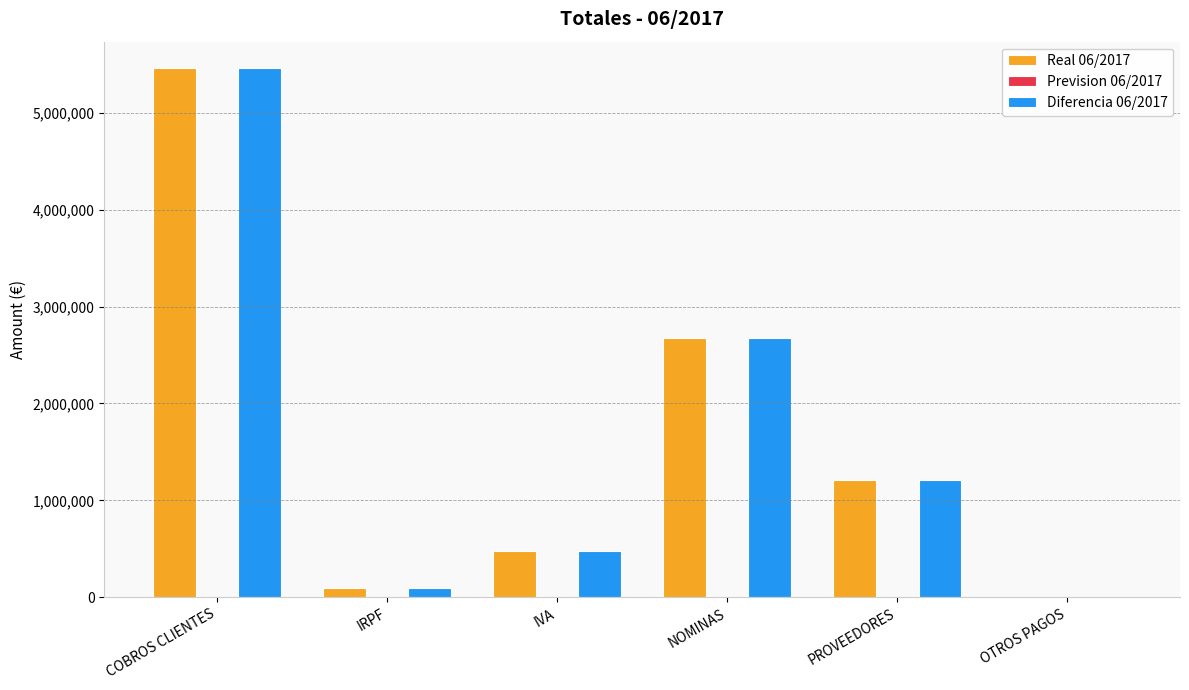

Reading right to left, transcribe all the data shown in this chart.

Real 06/2017: OTROS PAGOS=6099.7	PROVEEDORES=1206650.7	NOMINAS=2676852.5	IVA=481361.1	IRPF=95436.4	COBROS CLIENTES=5459525.5
Diferencia 06/2017: OTROS PAGOS=6099.7	PROVEEDORES=1206650.7	NOMINAS=2676852.5	IVA=481361.1	IRPF=95436.4	COBROS CLIENTES=5459525.5